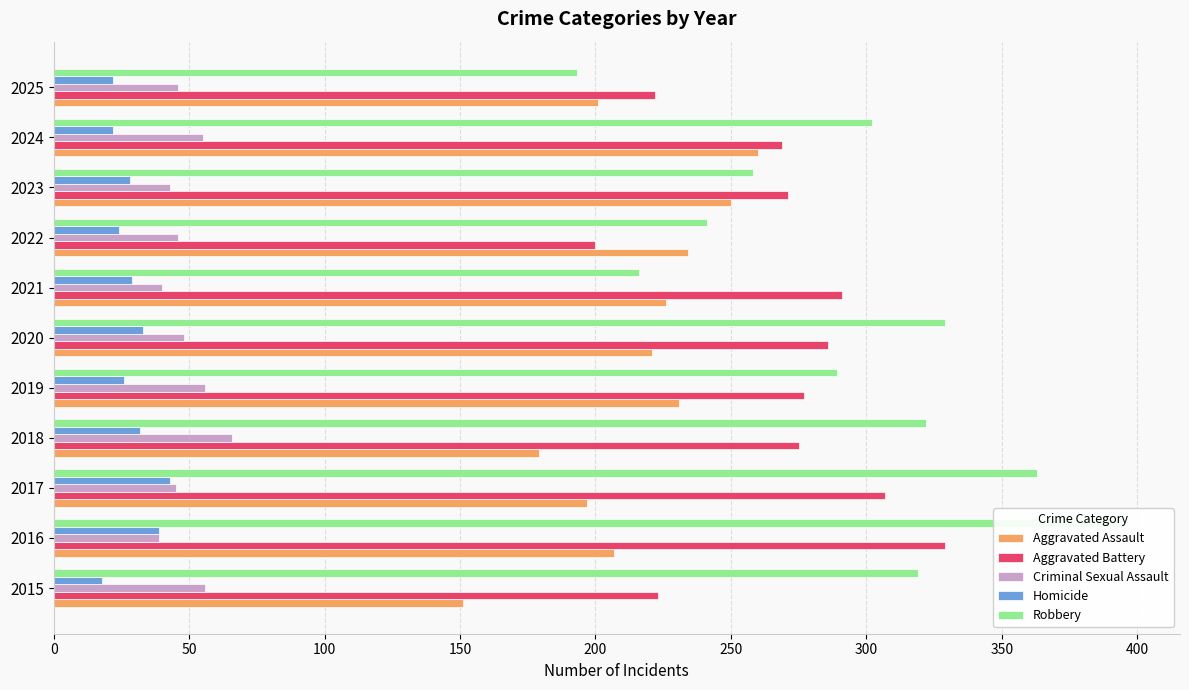

How many categories are shown in the chart?

11